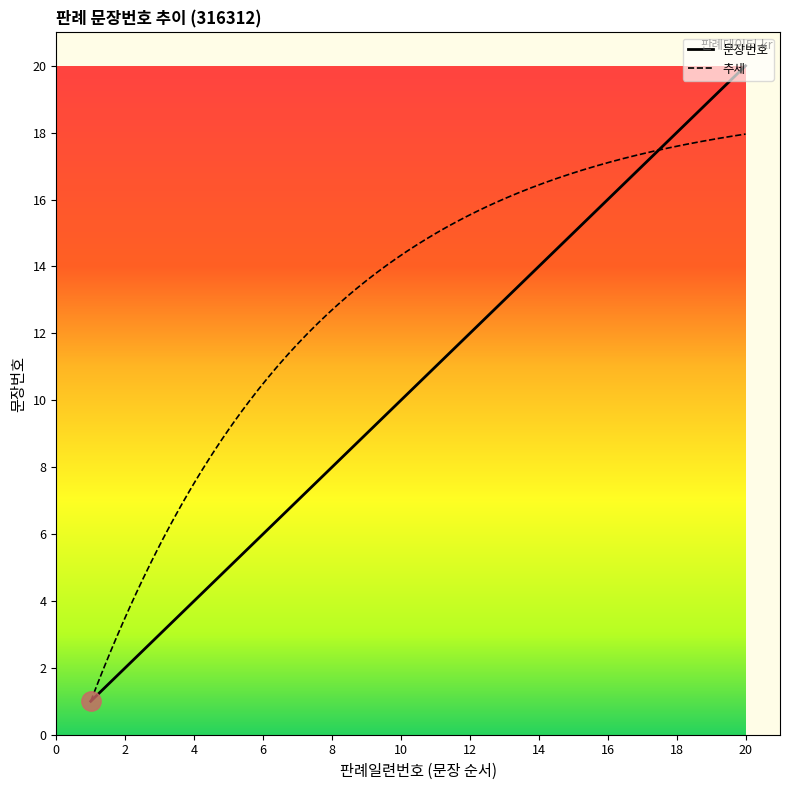

Is this an area chart (filled region under the line)?

No